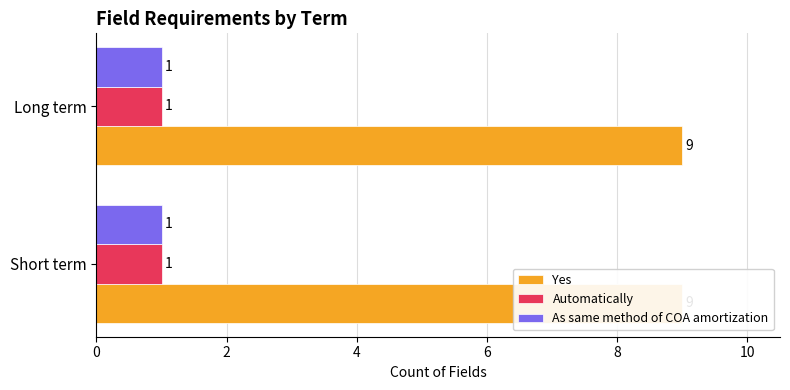

Where is Yes nearest to the value 9?

Short term